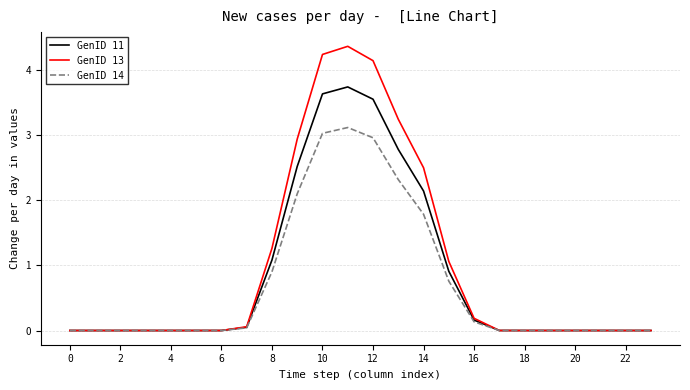

What is the greatest value displayed?

4.4